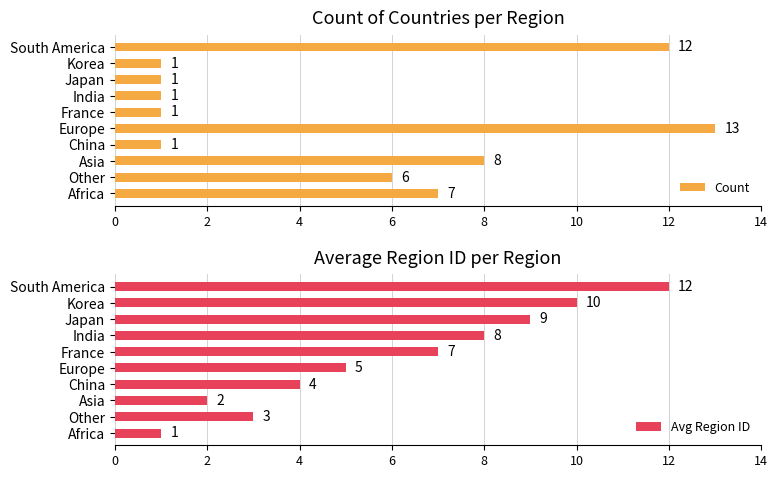

What is the difference between the Count values at Asia and Korea?

7